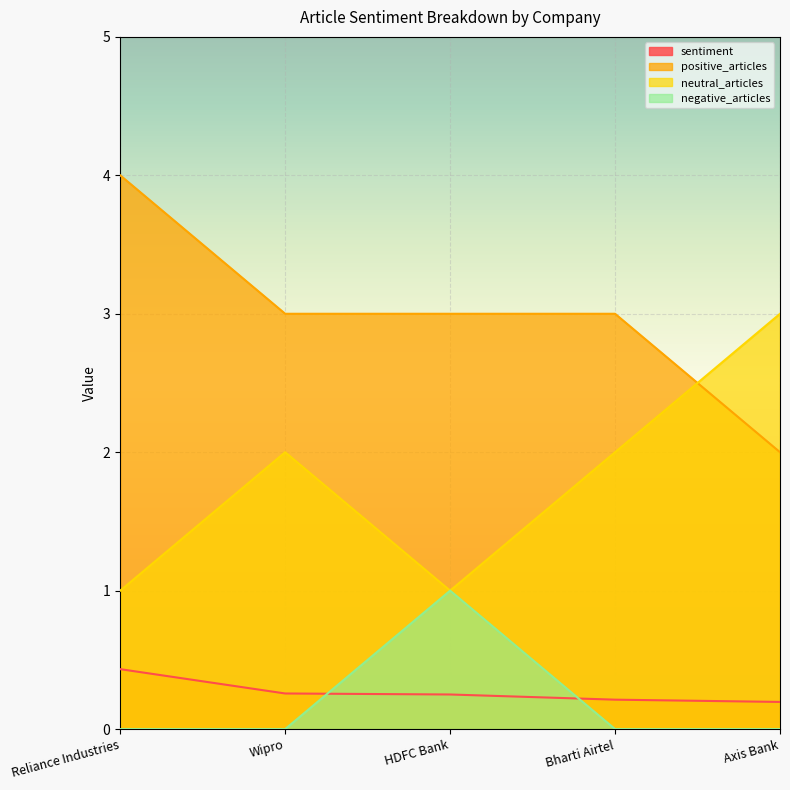

Is the value of sentiment at Wipro greater than the value of negative_articles at Reliance Industries?

Yes